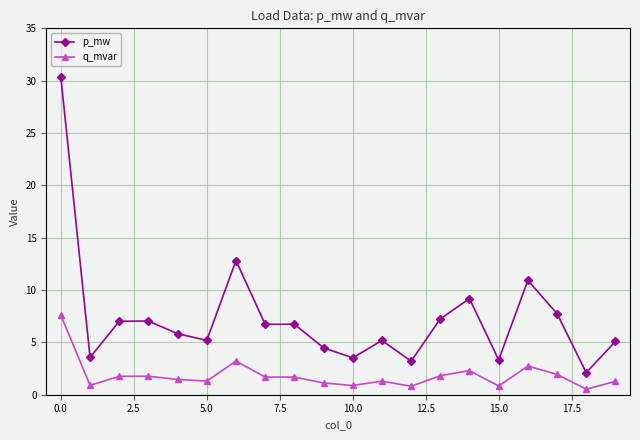

Which series has the widest spread of values?

p_mw